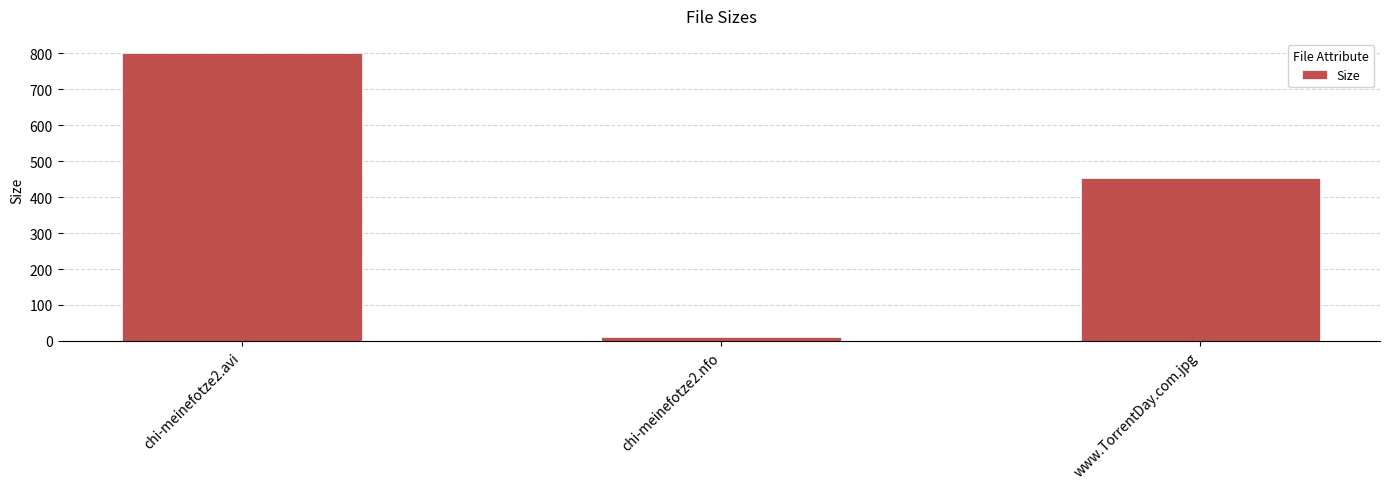

What is the difference between the values at www.TorrentDay.com.jpg and chi-meinefotze2.avi?

346.8